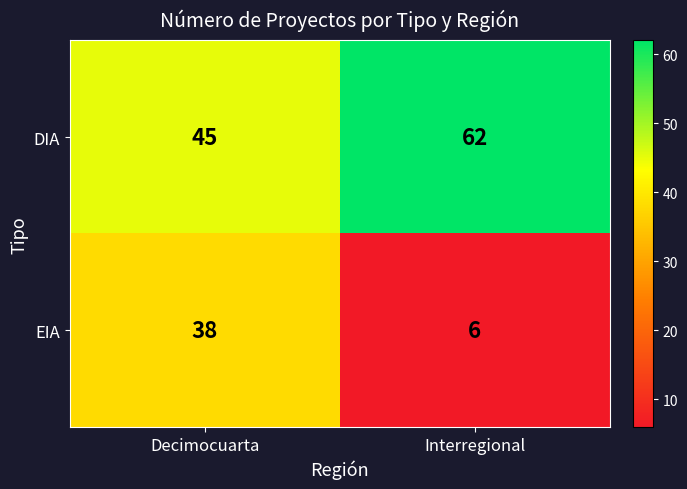

Which category has the highest value in the DIA series?

Interregional